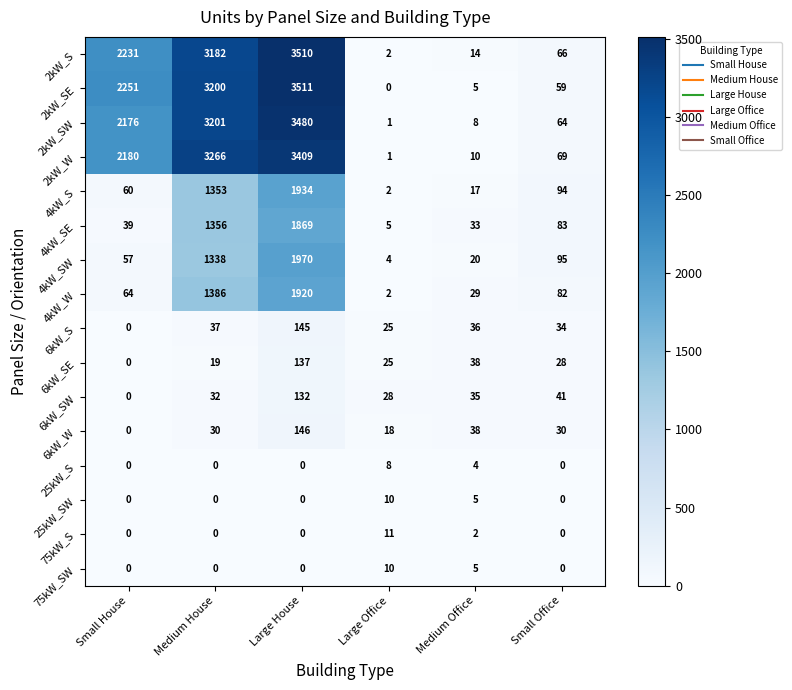

How many data points does each series have?

6